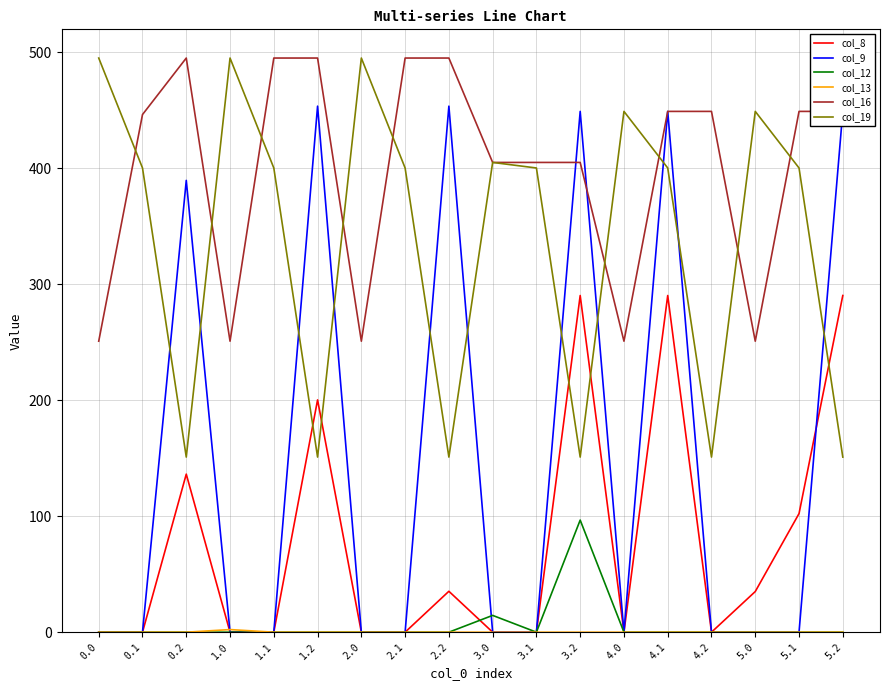

Does the chart display data point markers on the line(s)?

No